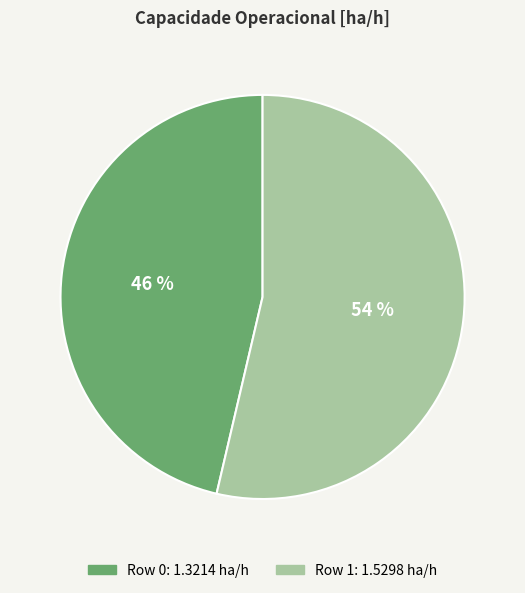

Which has a higher value, Row 0 or Row 1?

Row 1